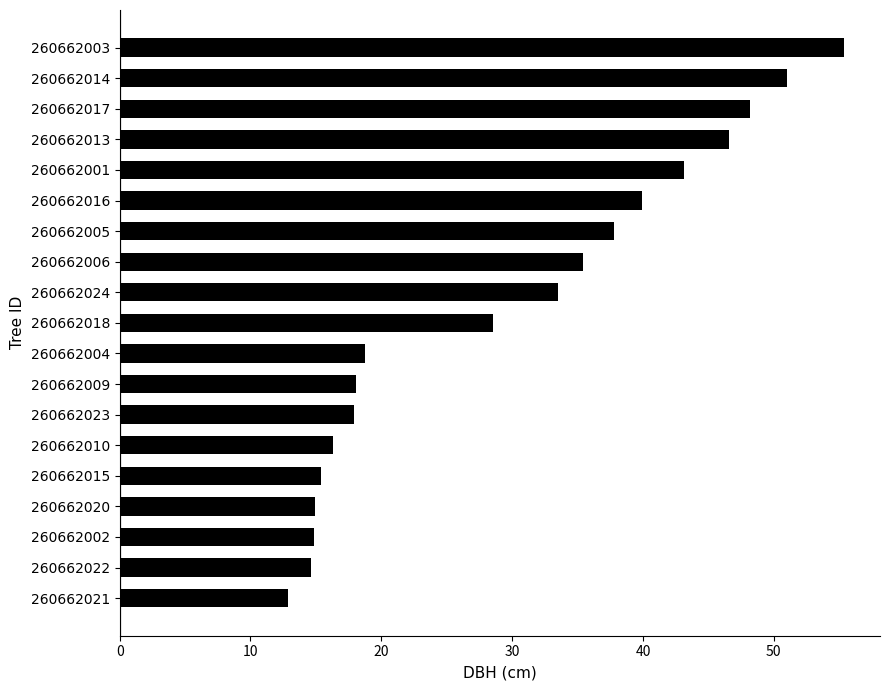

At which category does the chart reach its peak across all series?

260662003